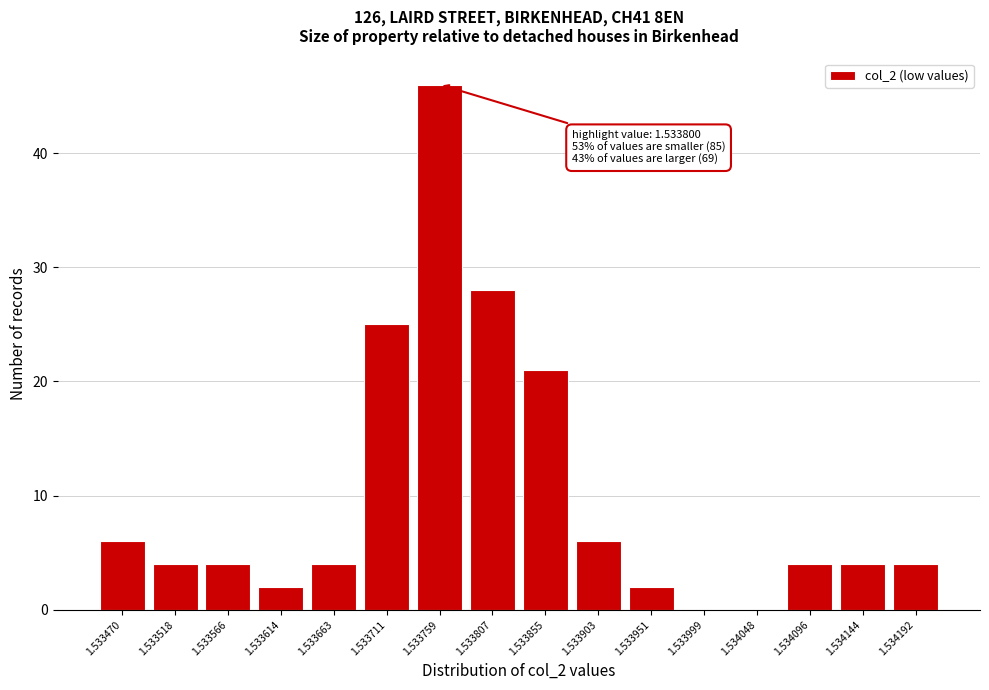

Reading right to left, extract all data points from this chart.

1.534192=4	1.534144=4	1.534096=4	1.534048=0	1.533999=0	1.533951=2	1.533903=6	1.533855=21	1.533807=28	1.533759=46	1.533711=25	1.533663=4	1.533614=2	1.533566=4	1.533518=4	1.533470=6